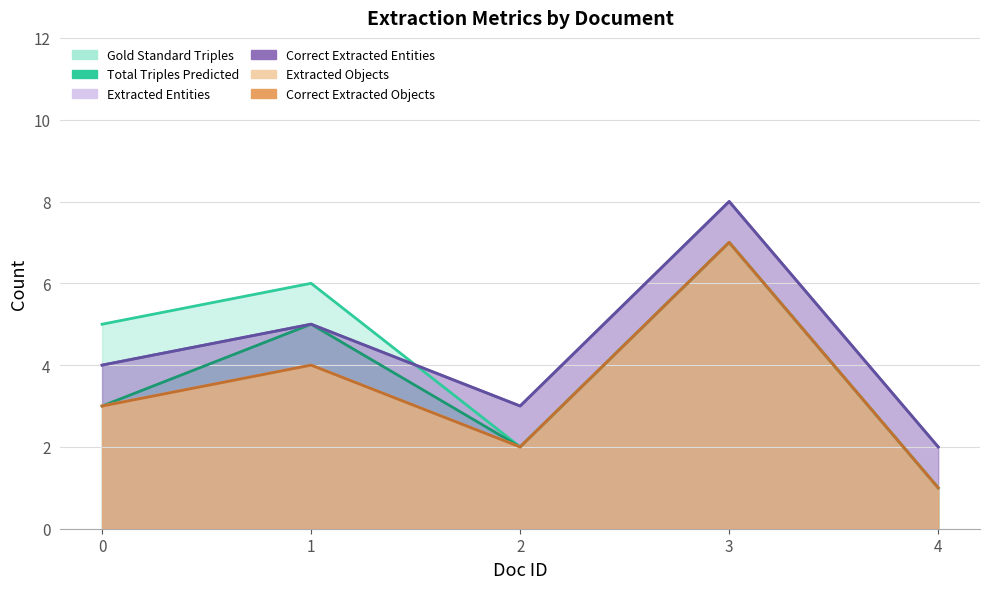

True or false: Total Triples Predicted and Extracted Entities intersect in this chart.

False